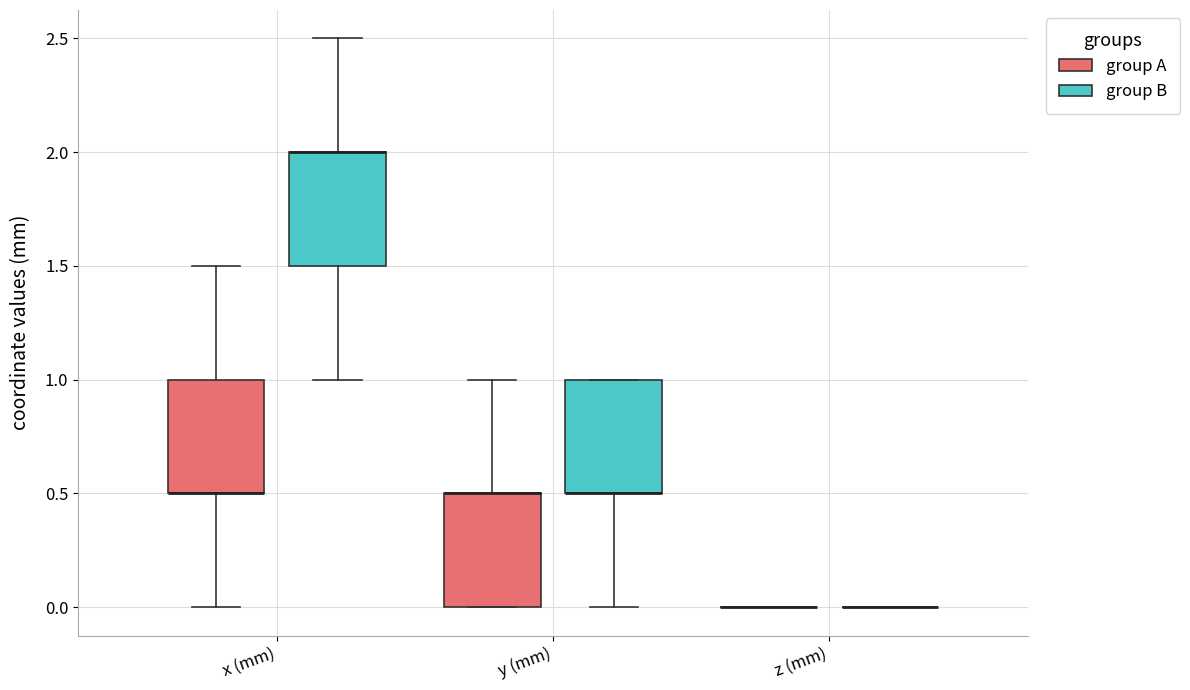

Where does the lower whisker of the box for x (mm) (group A) end on the y-axis? The values are not printed on the chart, so give them approximately, as read against the axis.

0.0